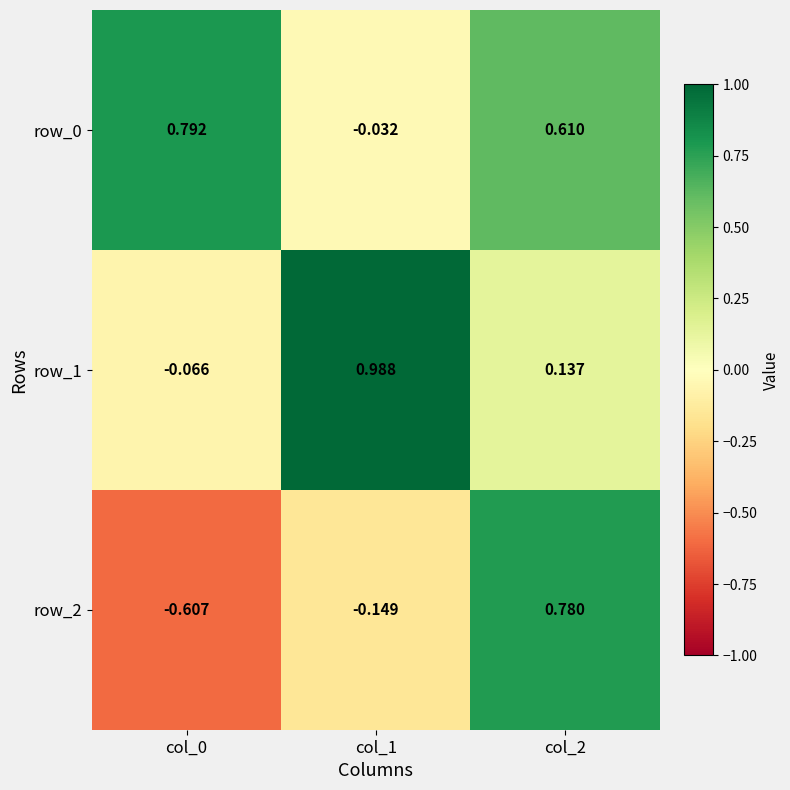

Is the value of row_0 at col_1 greater than the value of row_2 at col_0?

Yes